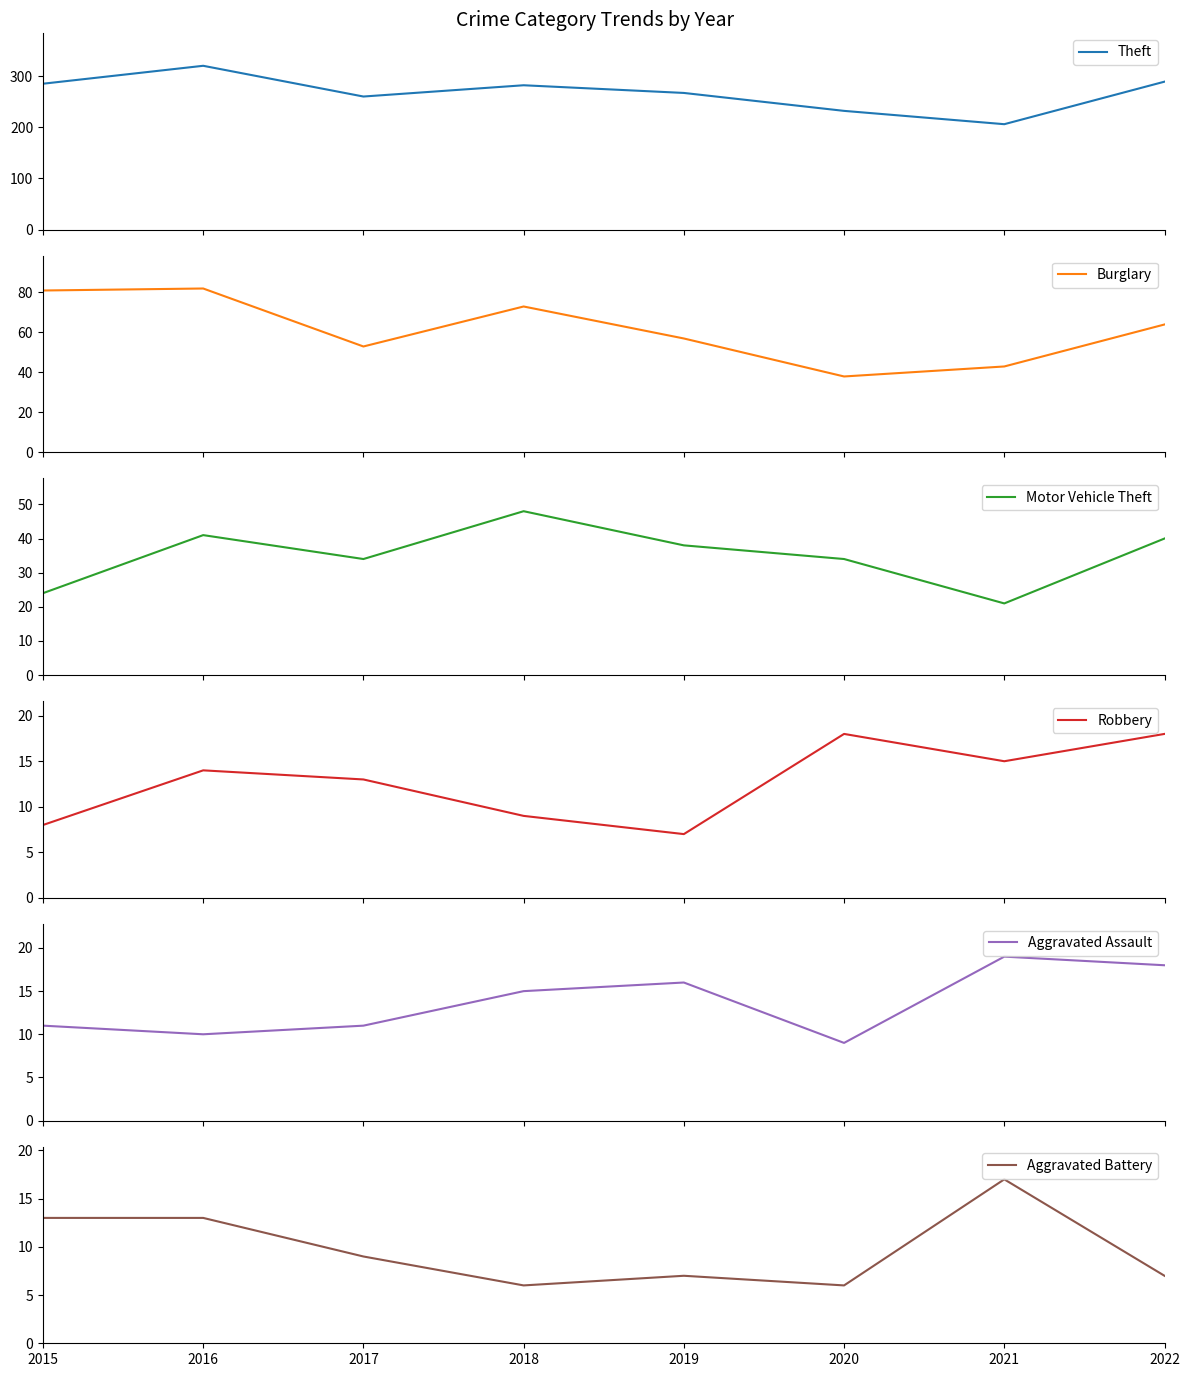

What is the difference between the maximum and minimum values in the Aggravated Assault series?

10